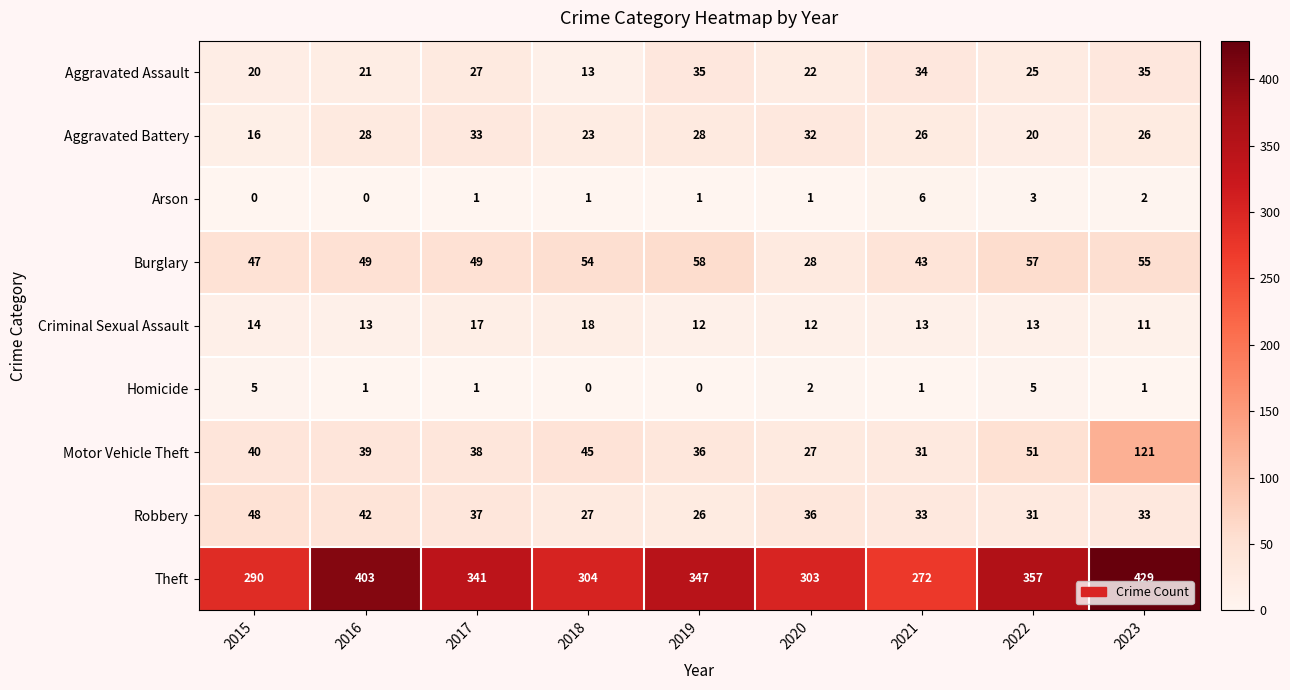

List the series in order of their peak value, highest first.

Theft, Motor Vehicle Theft, Burglary, Robbery, Aggravated Assault, Aggravated Battery, Criminal Sexual Assault, Arson, Homicide